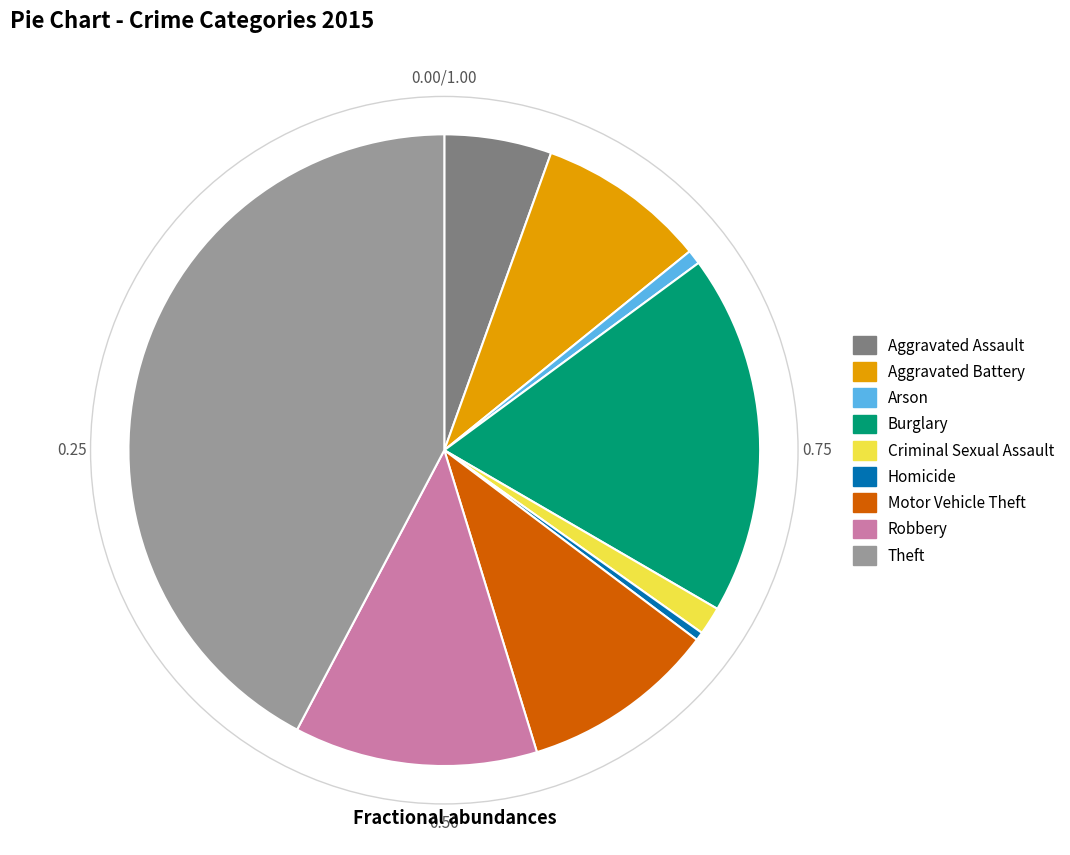

The Homicide slice represents 0% of the pie. True or false?

True